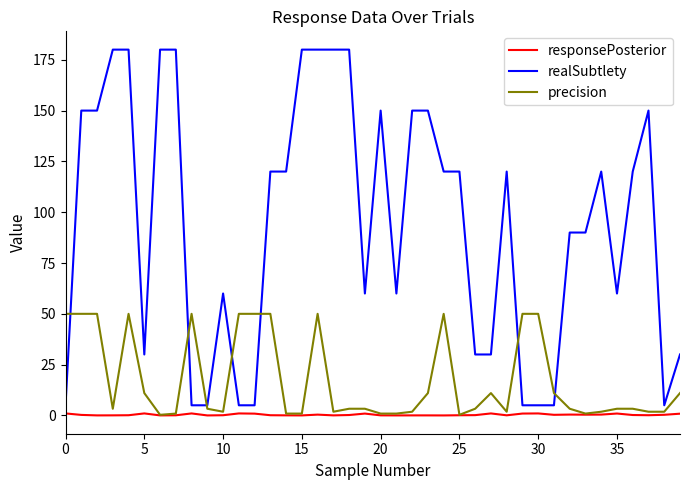

True or false: responsePosterior and realSubtlety cross at least once.

False